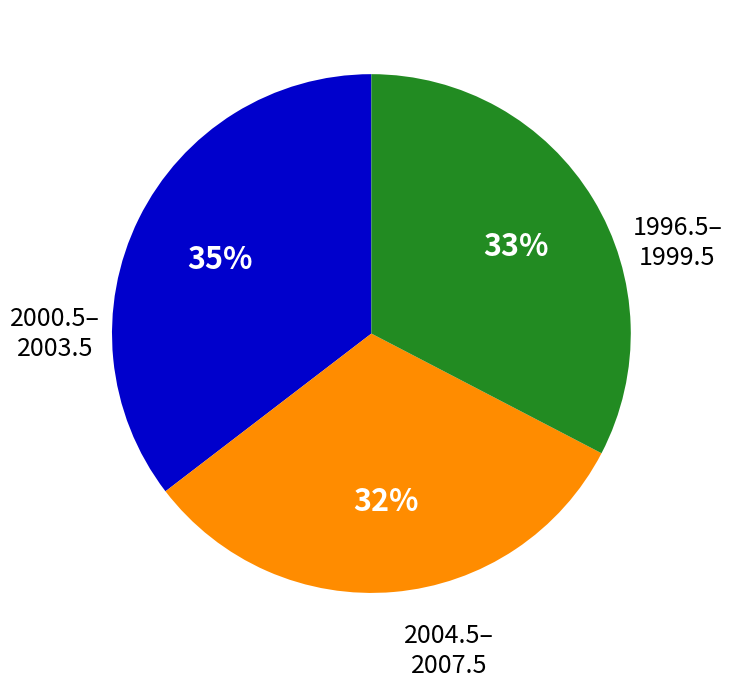

To the nearest percent, what is the difference between the largest and smallest slice percentages?

3%